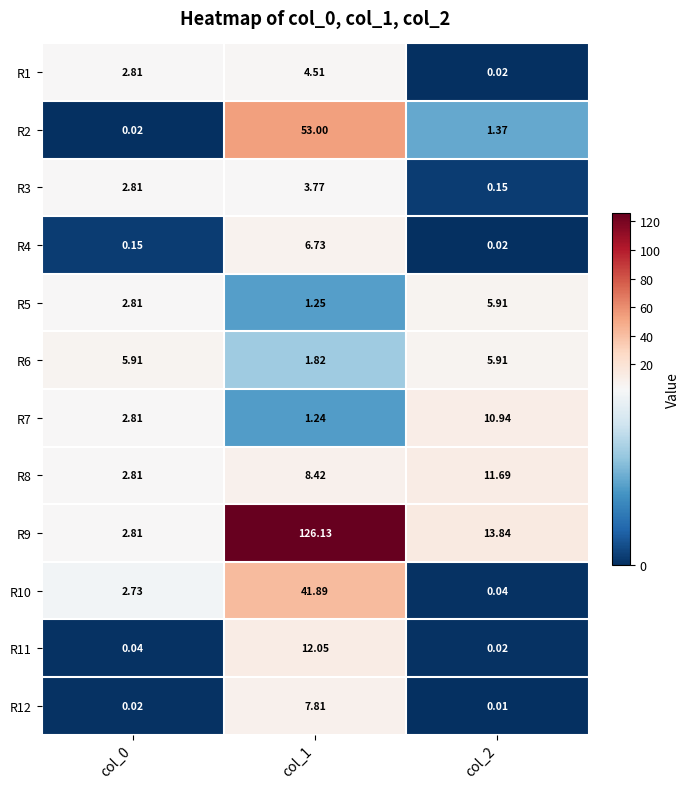

Which series has the widest spread of values?

R9